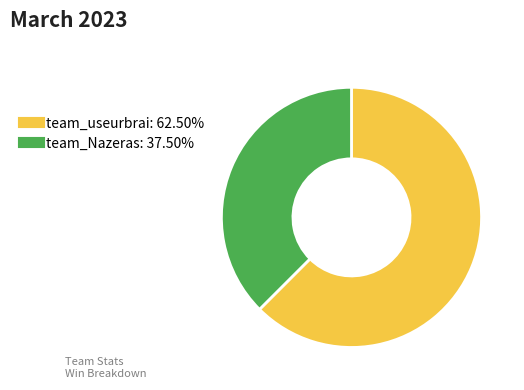

Which has a higher value, team_Nazeras or team_useurbrai?

team_useurbrai